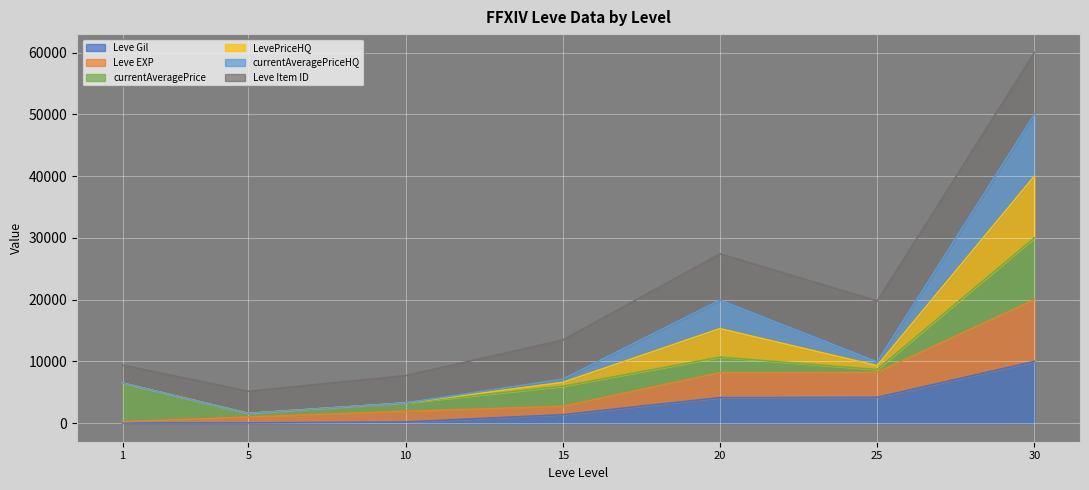

Does the chart display data point markers on the line(s)?

No